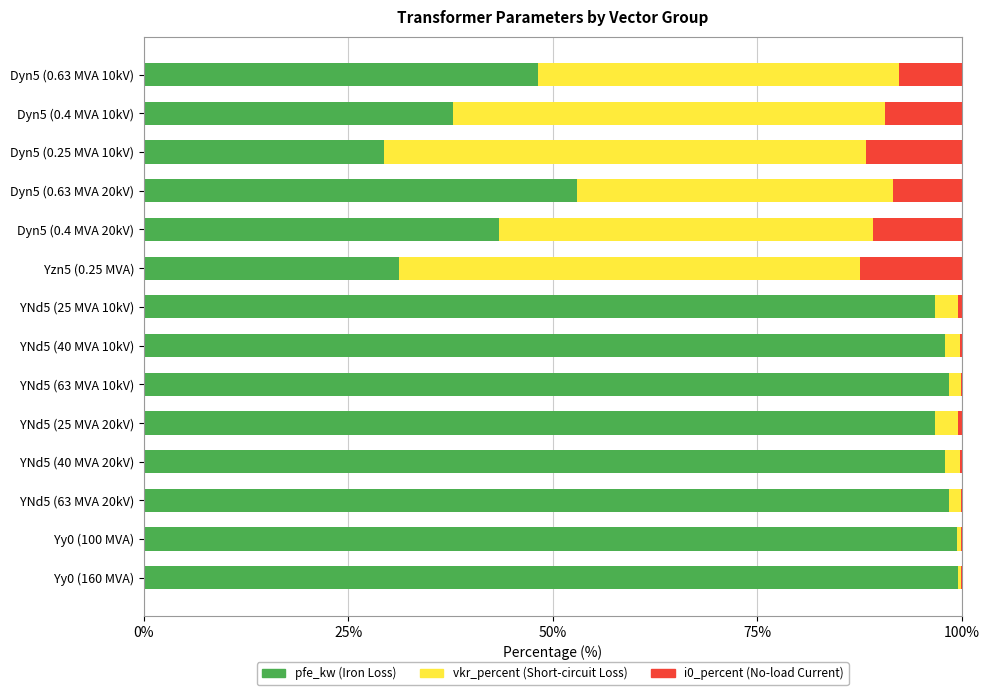

Is it true that pfe_kw (Iron Loss) equals 140.7 at YNd5 (40 MVA 10kV)?

False